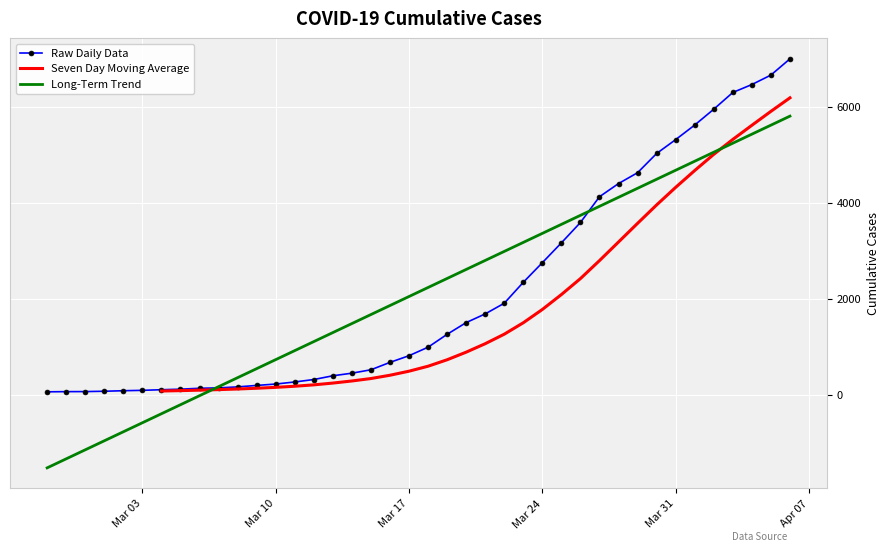

How many categories are shown in the chart?

40